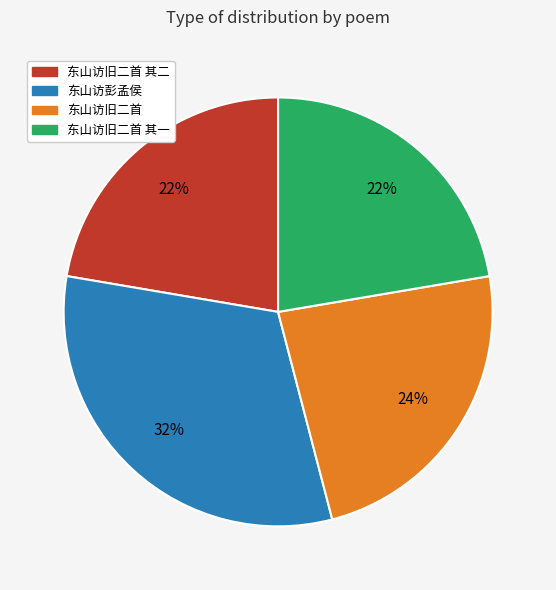

Is it true that 东山访彭孟侯 is 46% of the pie?

False